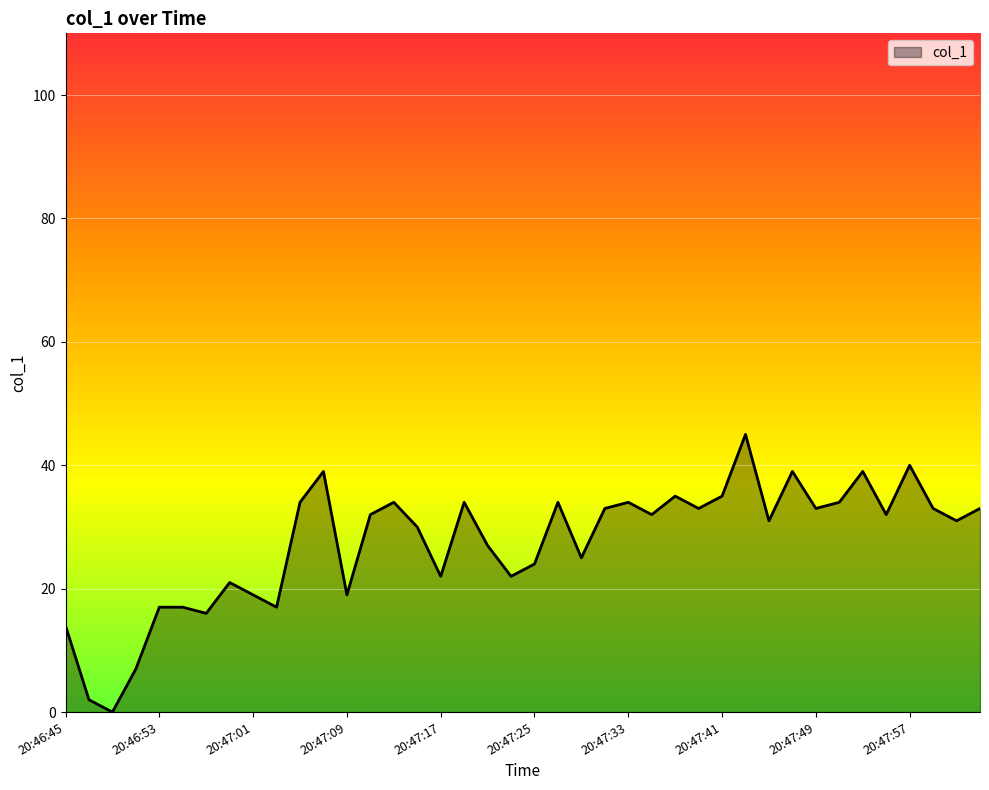

What is the difference between the maximum and minimum values?

45